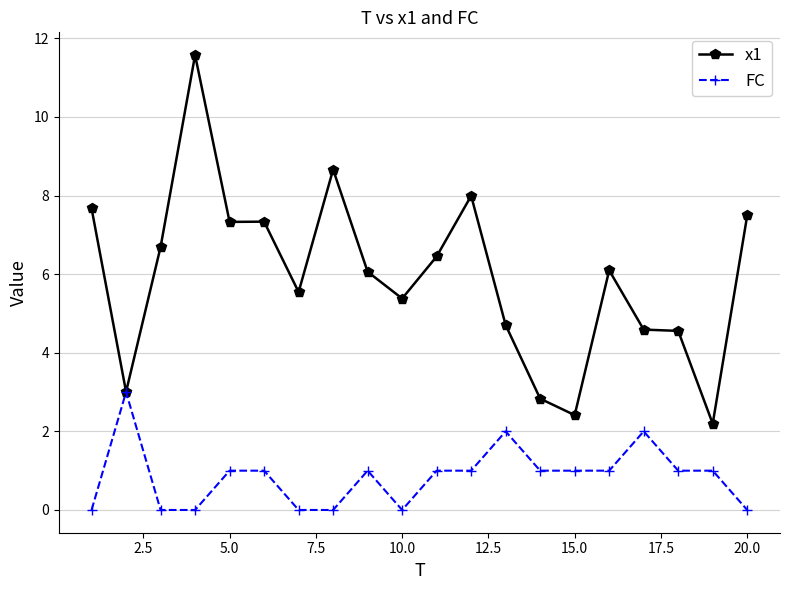

What is the value of the FC point at the 2nd from the left?

3.0